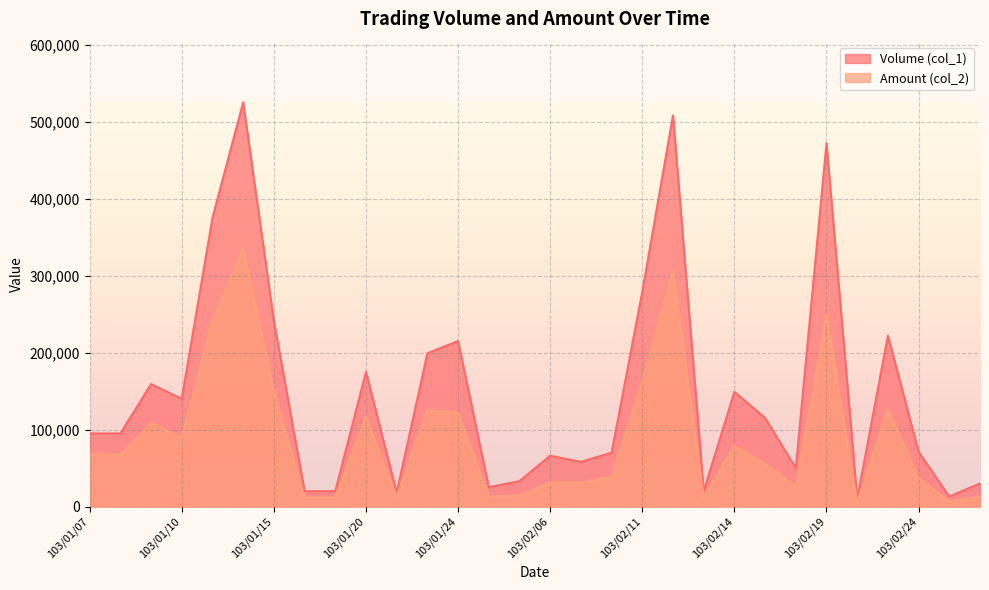

True or false: Volume (col_1) and Amount (col_2) intersect in this chart.

False